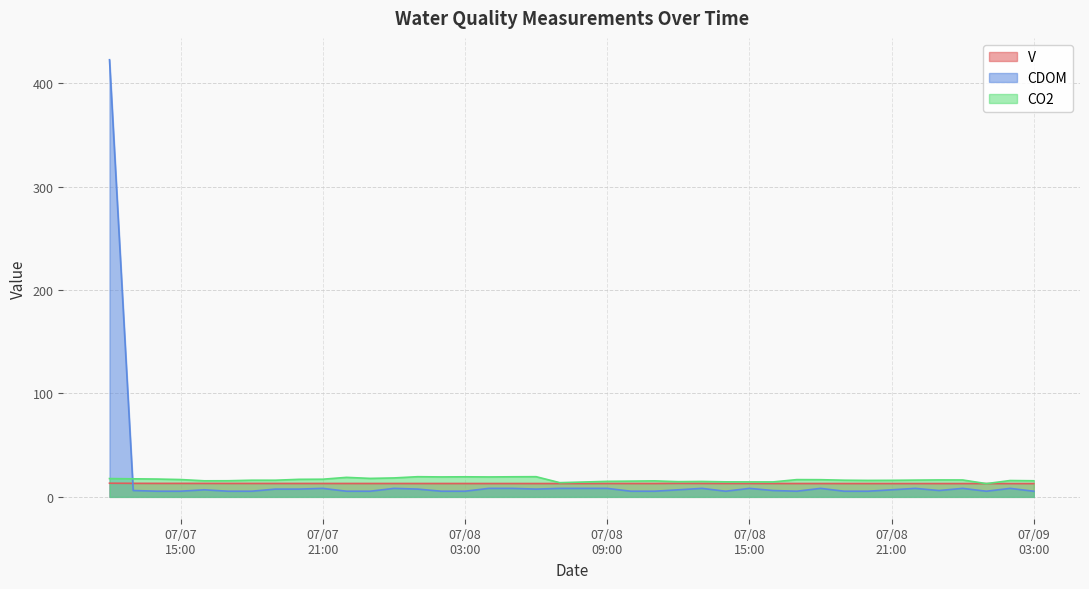

Which series has the widest spread of values?

CDOM